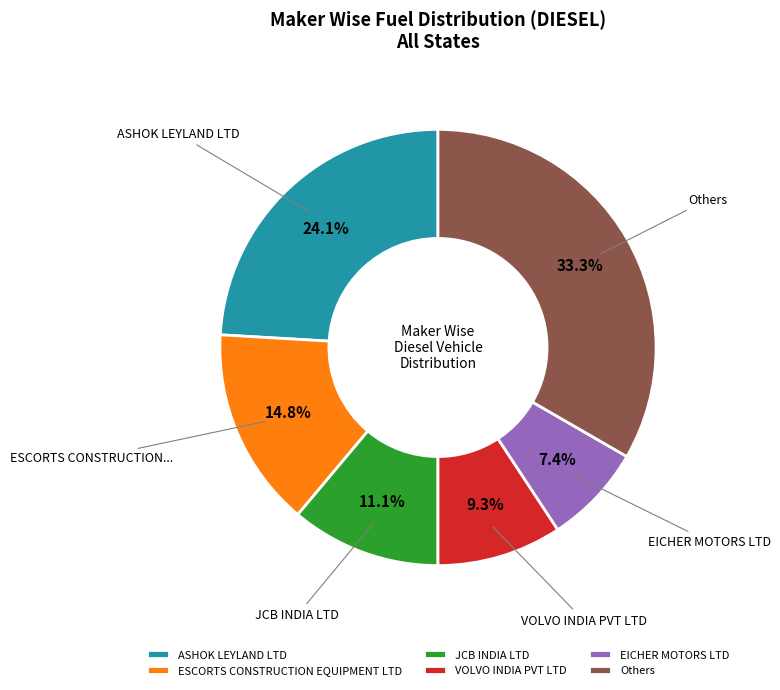

To the nearest percent, what percentage of the pie is JCB INDIA LTD?

11%